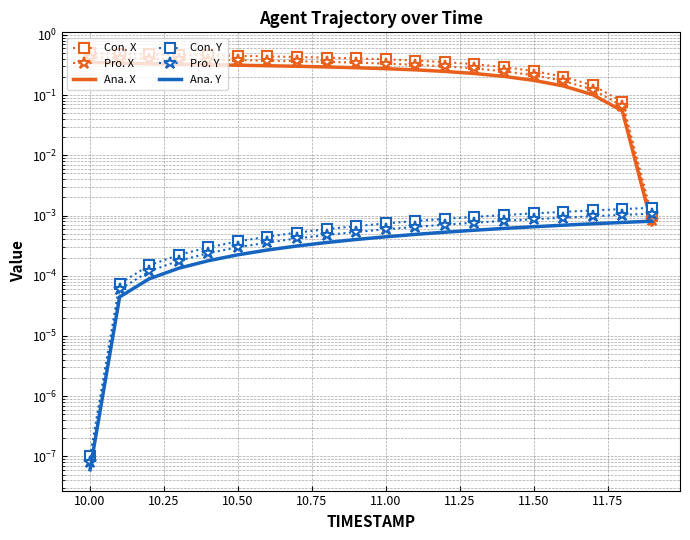

Is this an area chart (filled region under the line)?

No